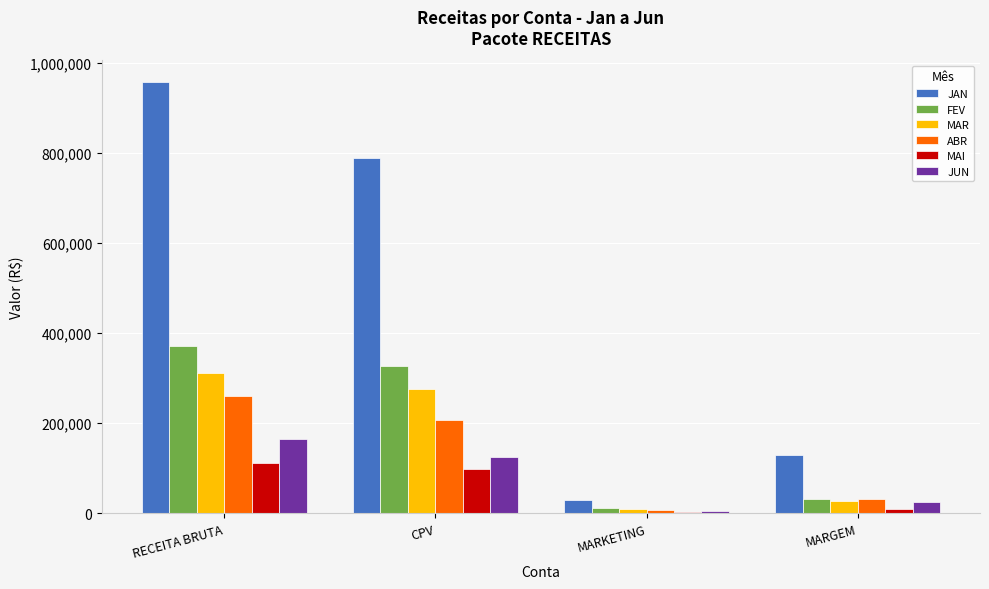

What is the approximate value of JAN at RECEITA BRUTA?

957549.2